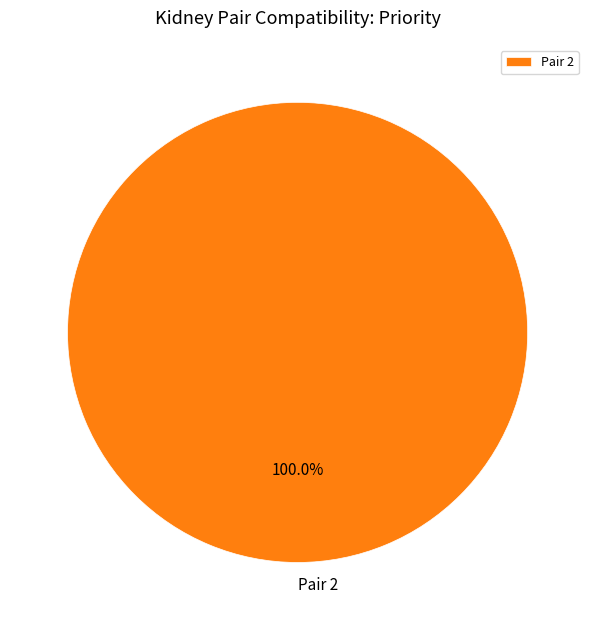

Rank the categories by value from lowest to highest.

Pair 2